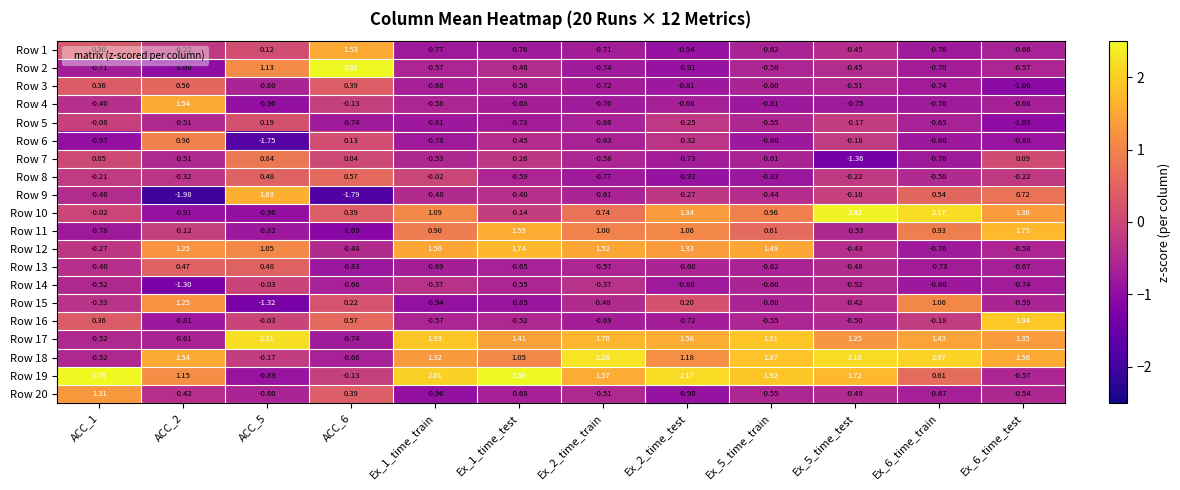

How many negative values does the Row 3 series have?

9